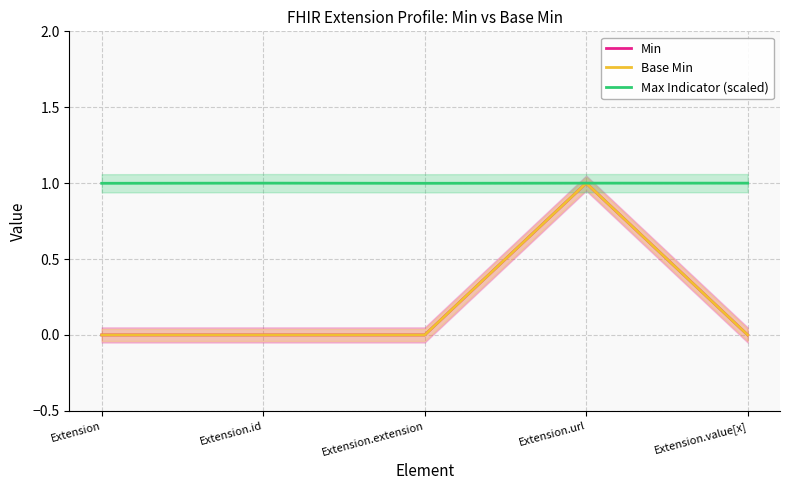

What value does the Max Indicator (scaled) series have at Extension?

1.0